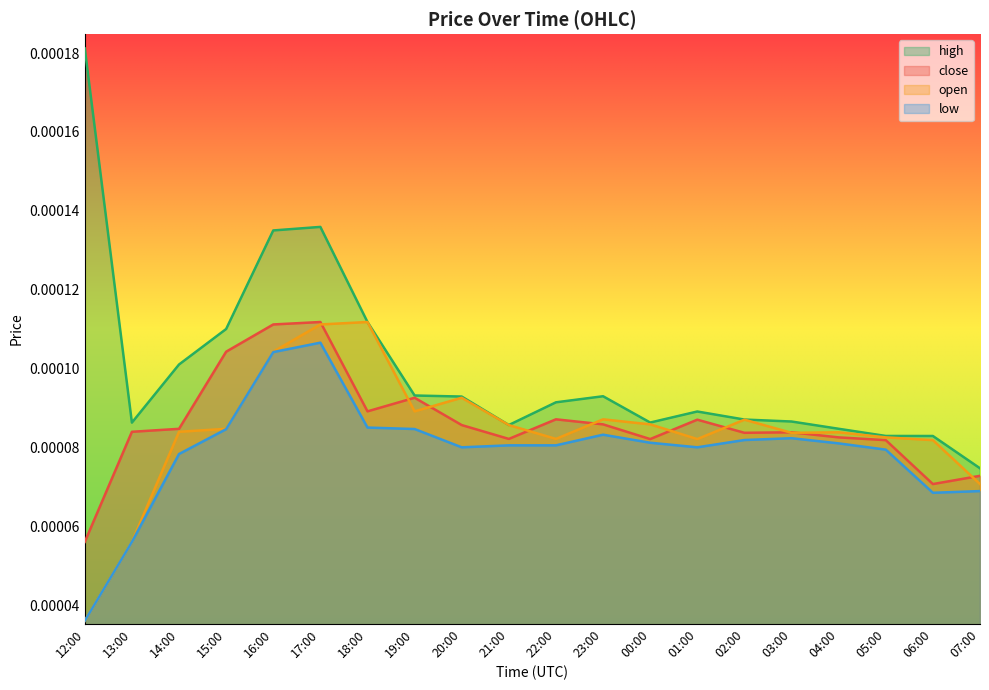

What is the label of the 7th point from the right?

01:00